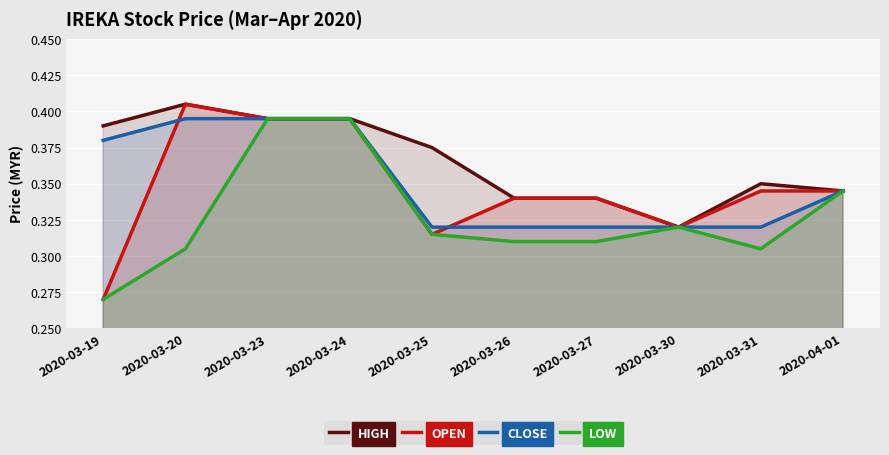

What is the sum of all OPEN values?

3.5